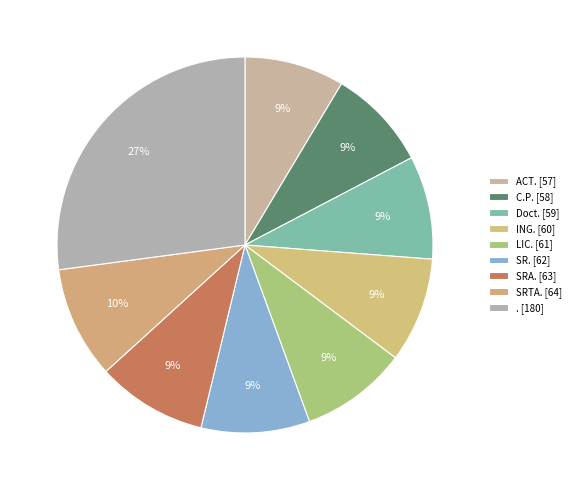

How many segments does this pie chart have?

9